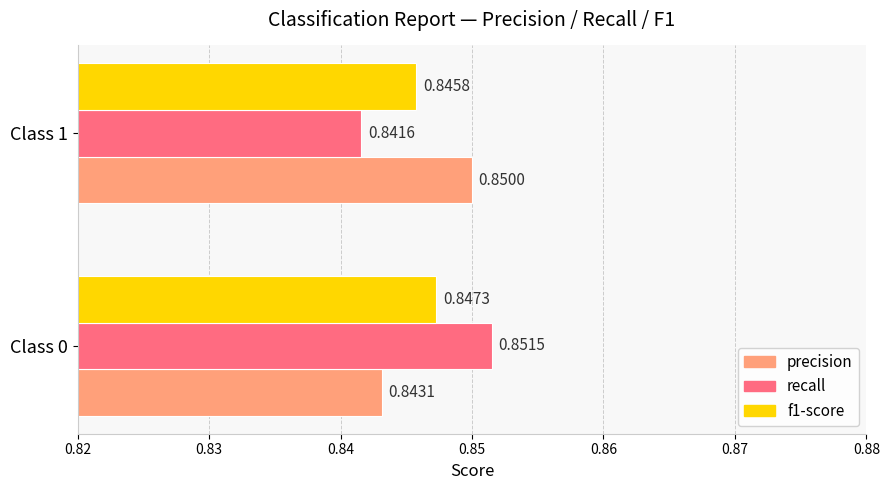

What is the total value across all series at Class 1?

2.5